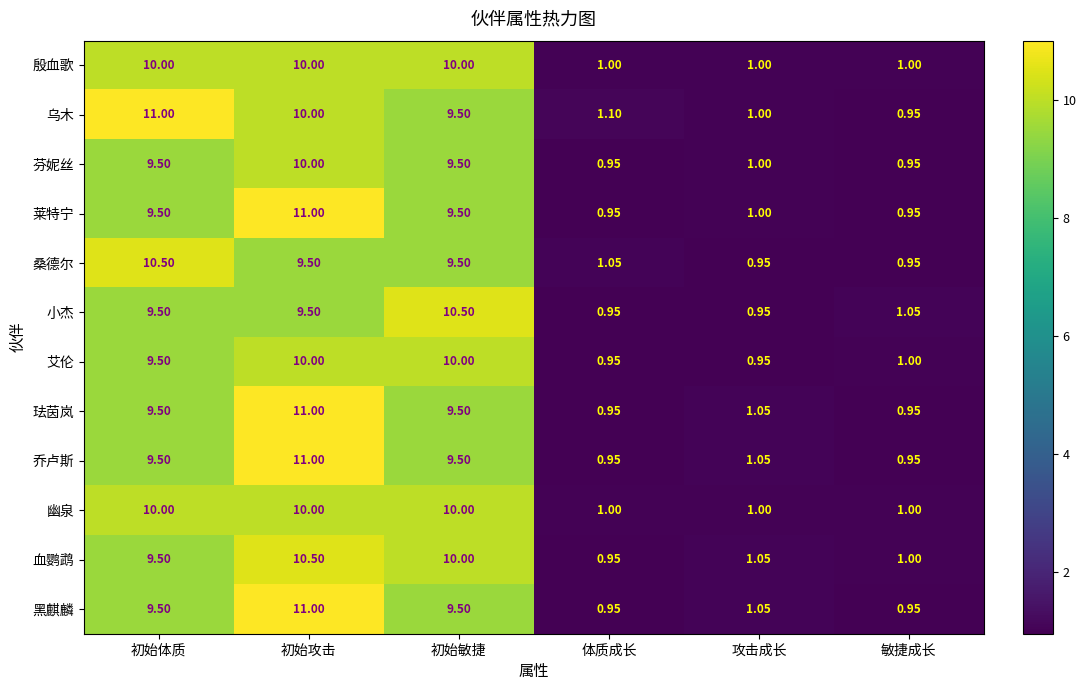

Between 初始体质 and 初始敏捷, which series saw the biggest shift?

乌木